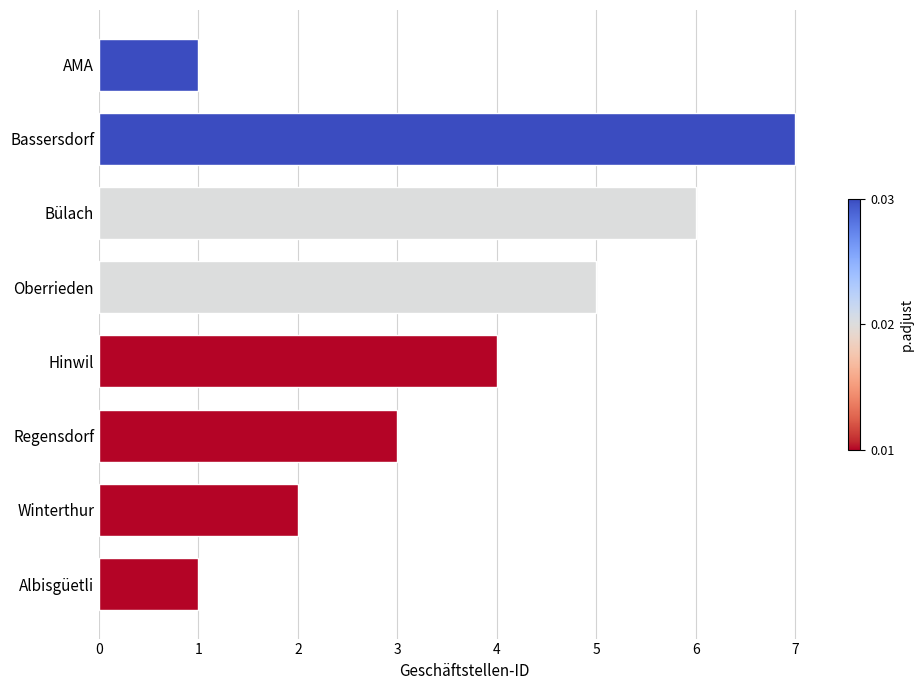

What is the sum of all values?

29